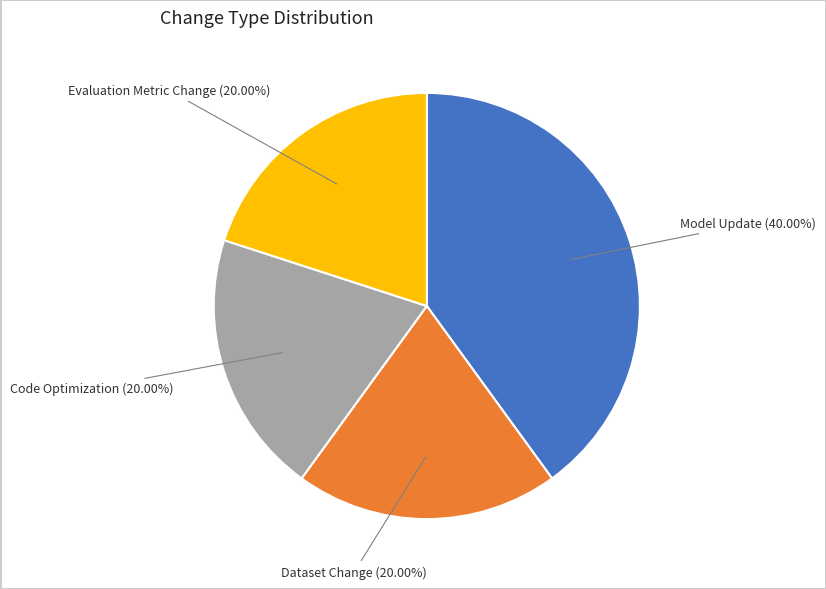

Is there a majority slice in this chart?

No